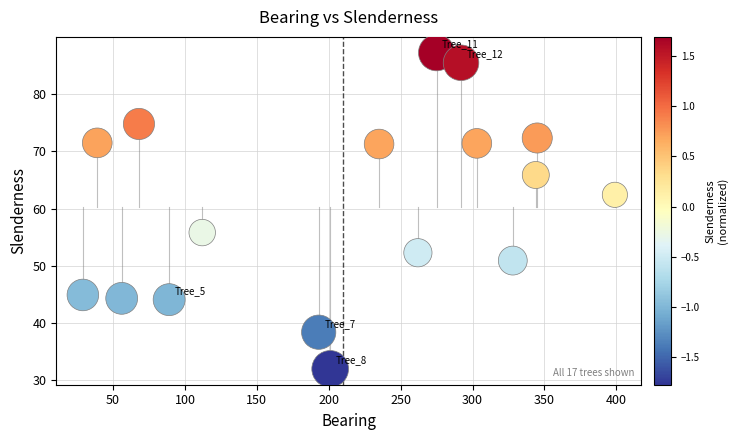

What is the range of Y values (max minus min)?

55.2